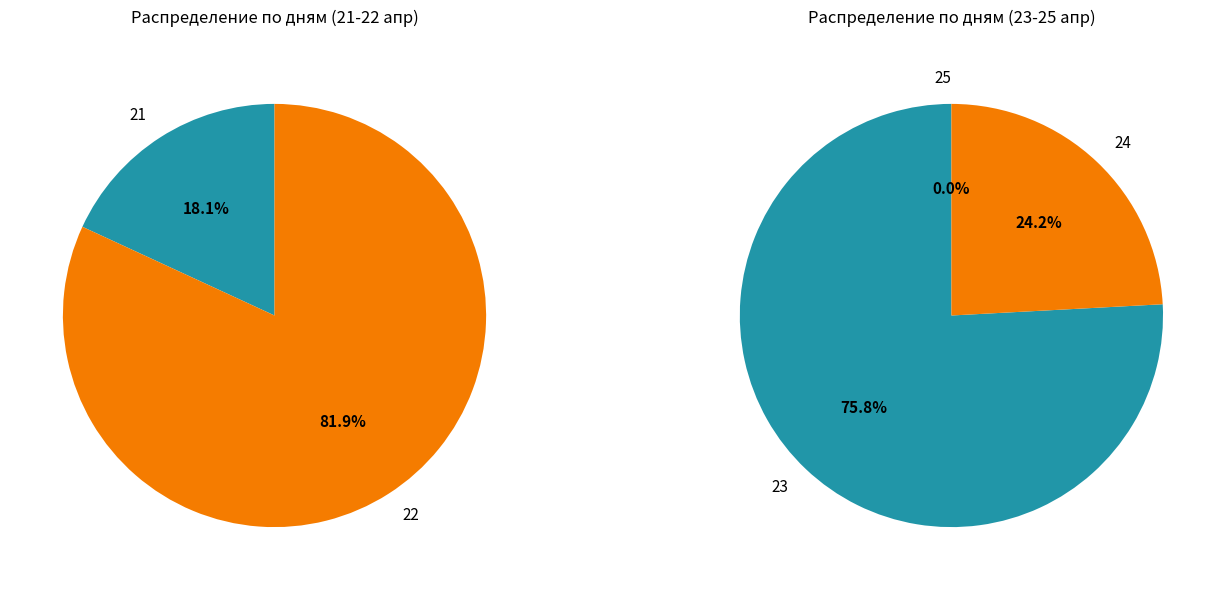

What is the change in value from 23 to 24?

-1138125